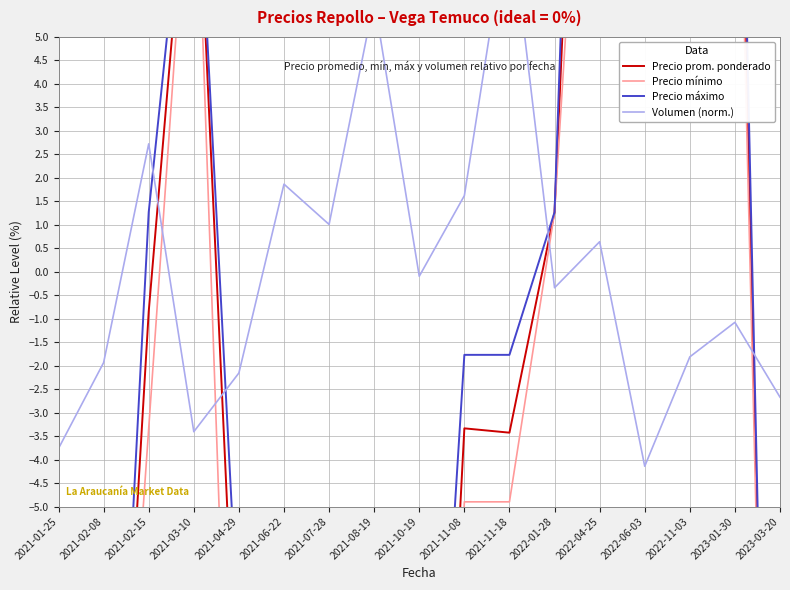

Is this an area chart (filled region under the line)?

No